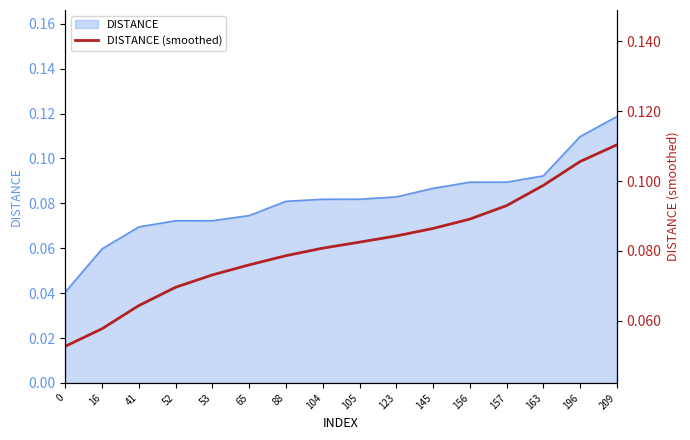

Reading left to right, extract all data points from this chart.

0=0.1	16=0.1	41=0.1	52=0.1	53=0.1	65=0.1	88=0.1	104=0.1	105=0.1	123=0.1	145=0.1	156=0.1	157=0.1	163=0.1	196=0.1	209=0.1